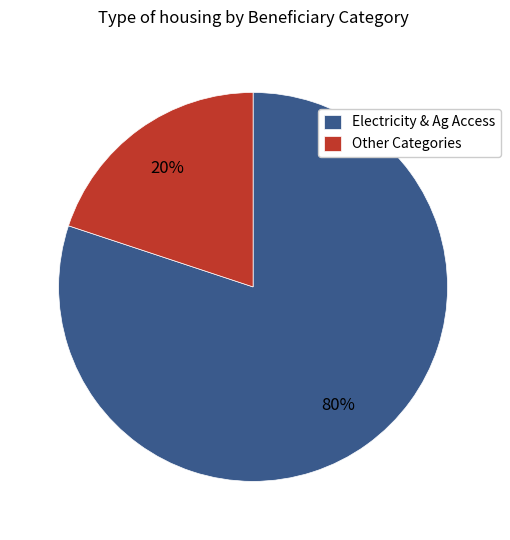

Which has a higher value, Other Categories or Electricity & Ag Access?

Electricity & Ag Access